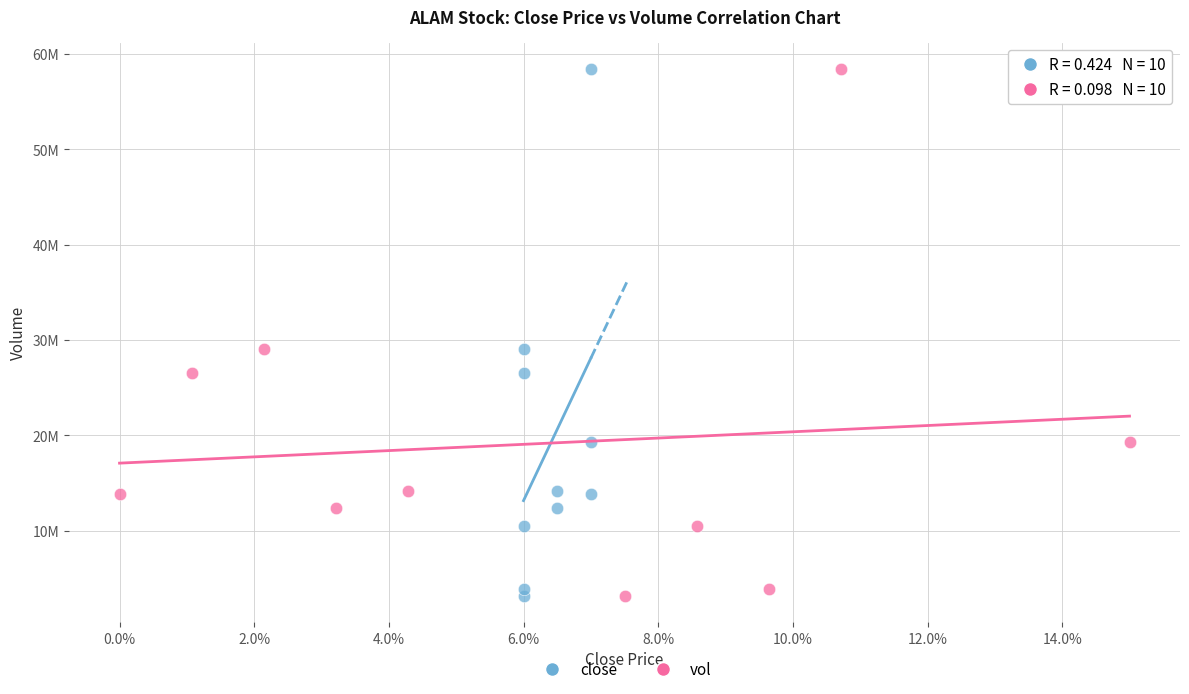

What are all the series names shown in the legend?

close, vol